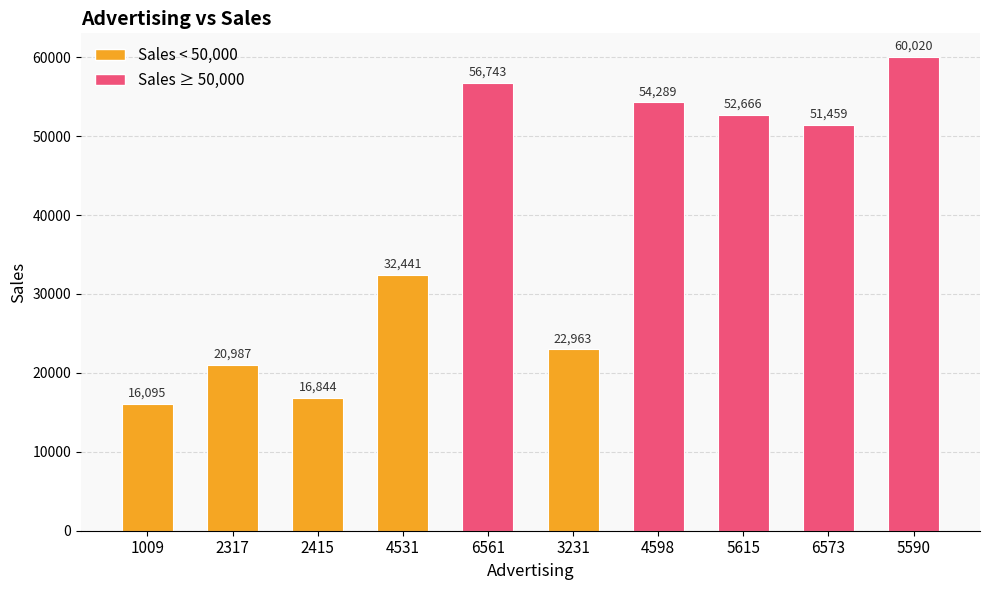

What is the minimum value shown in the chart?

16095